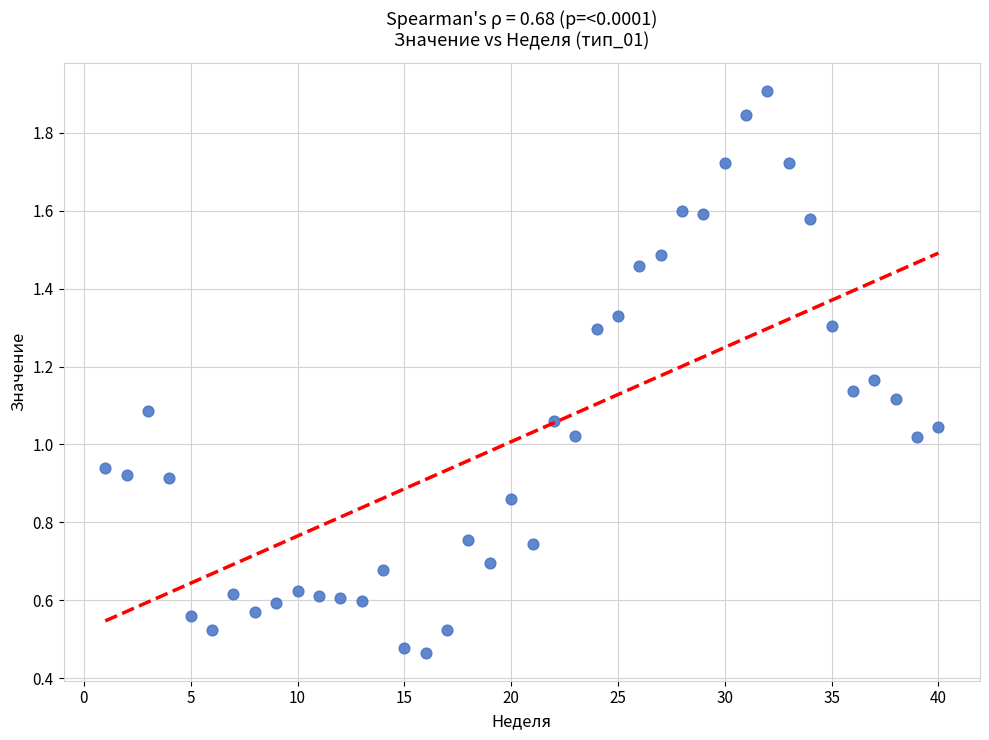

What is the range of X values (max minus min)?

39.0